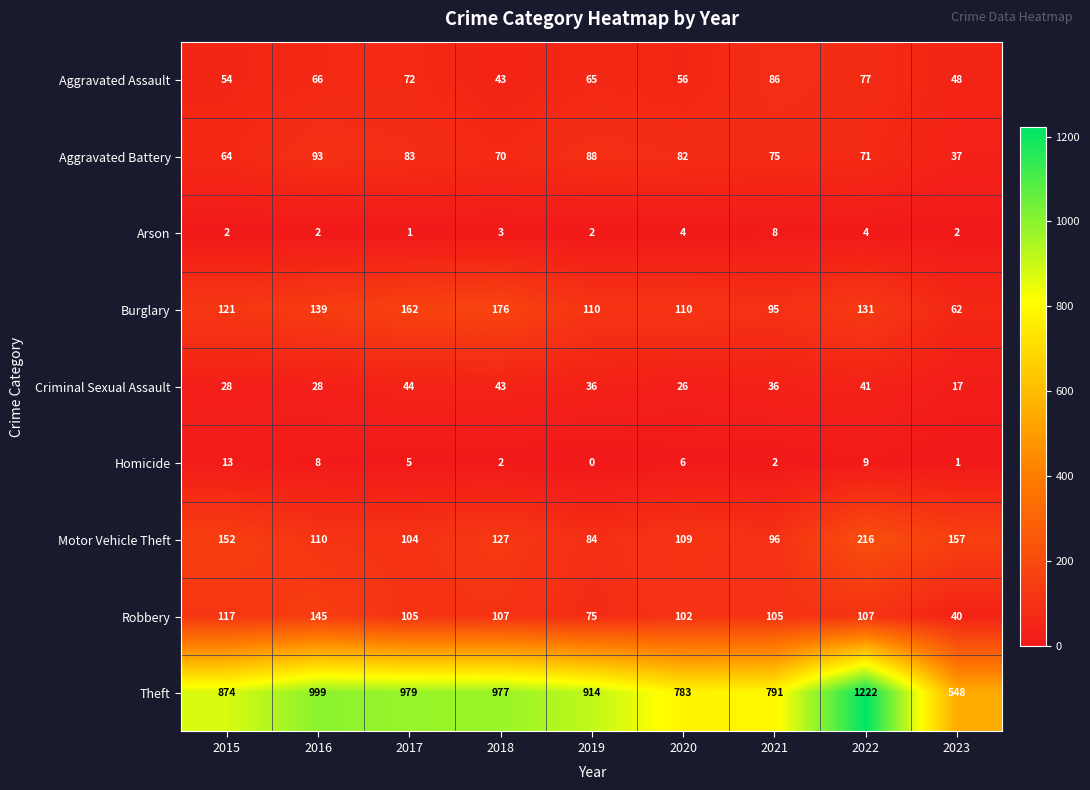

What is the approximate value of Robbery at 2017?

105